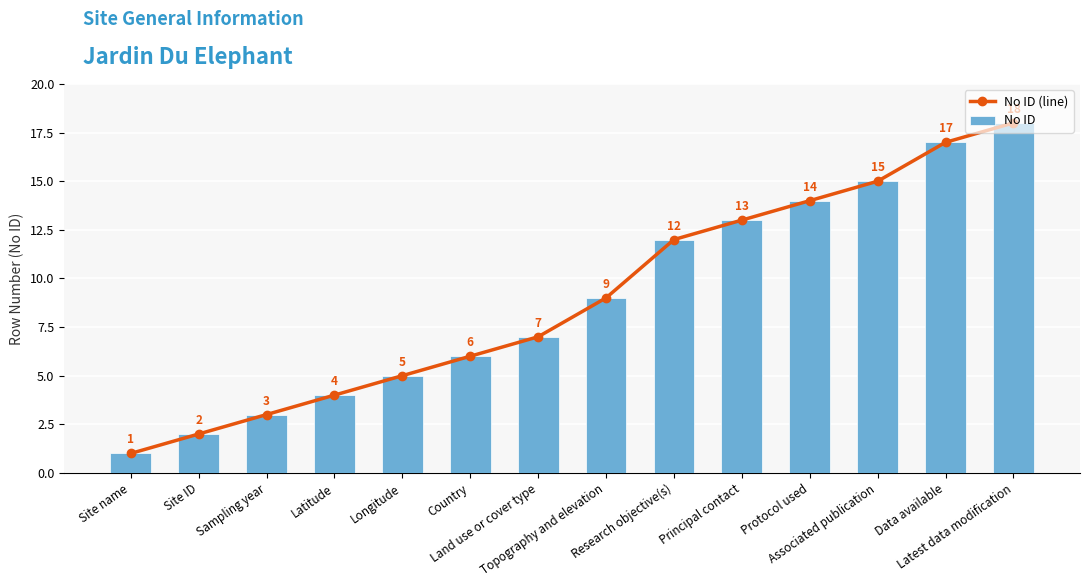

Between Principal contact and Latest data modification, which series saw the biggest shift?

No ID (line)